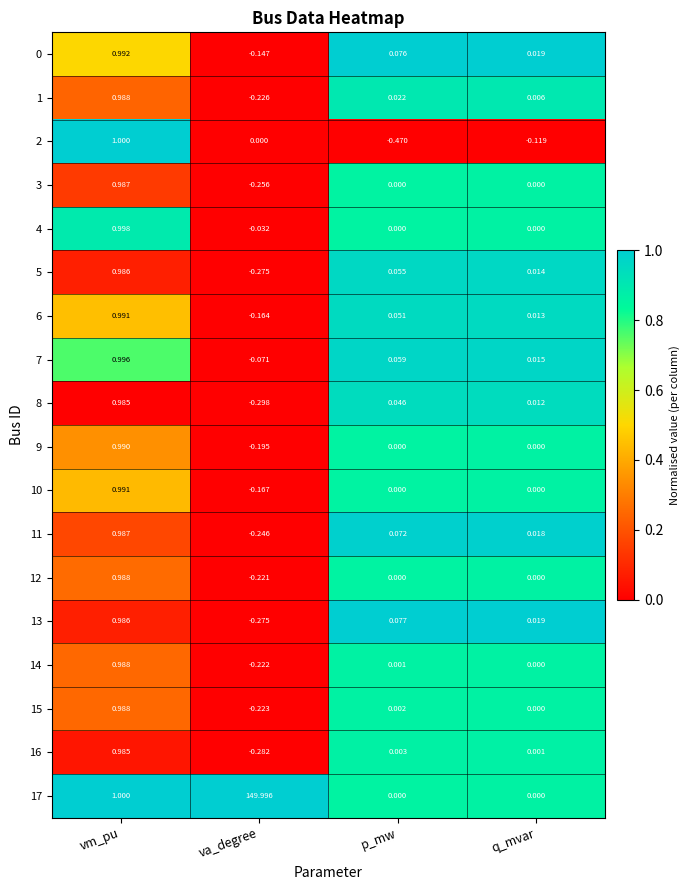

At which label is 7 closest to 0?

q_mvar